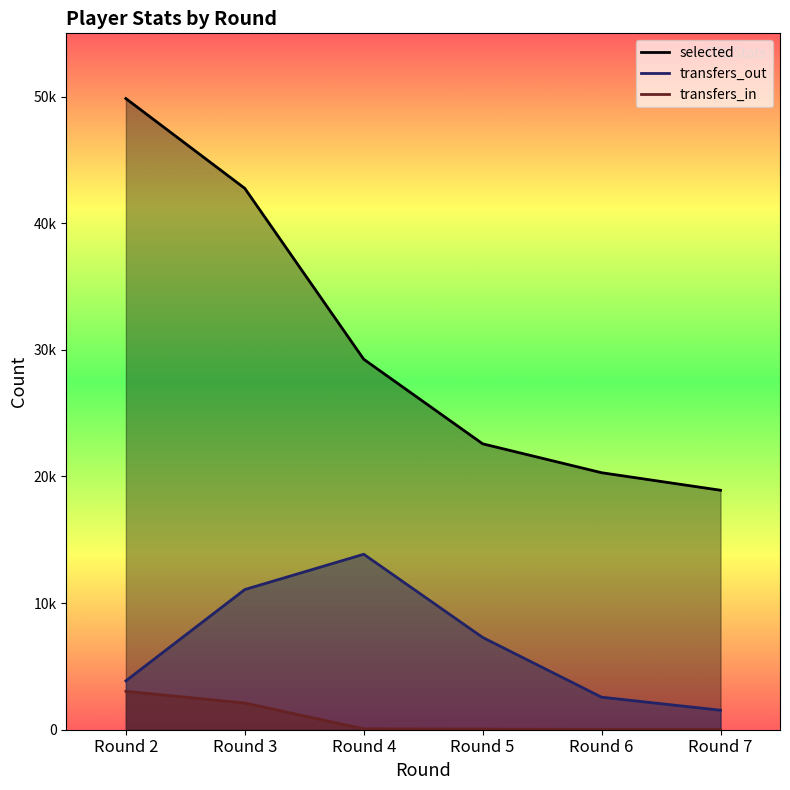

How many data points does each series have?

6